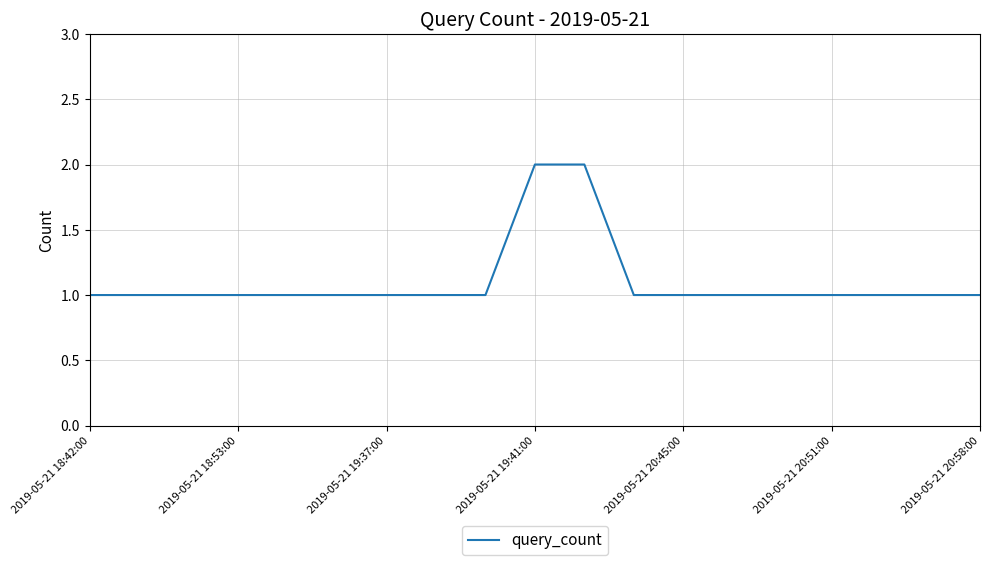

Does the chart have visible grid lines?

Yes